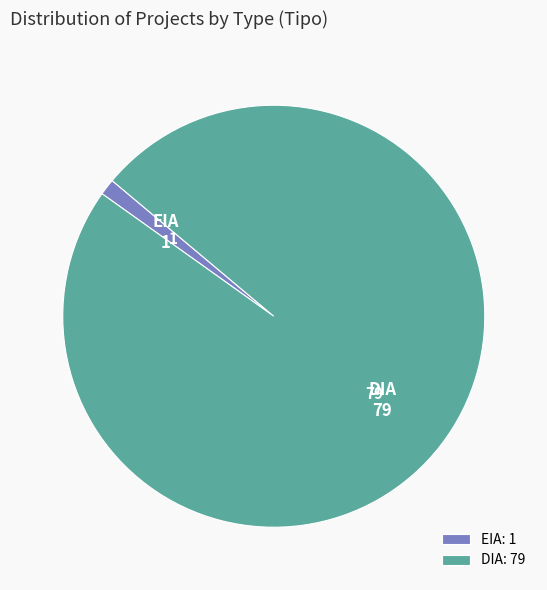

Which category accounts for the majority?

DIA